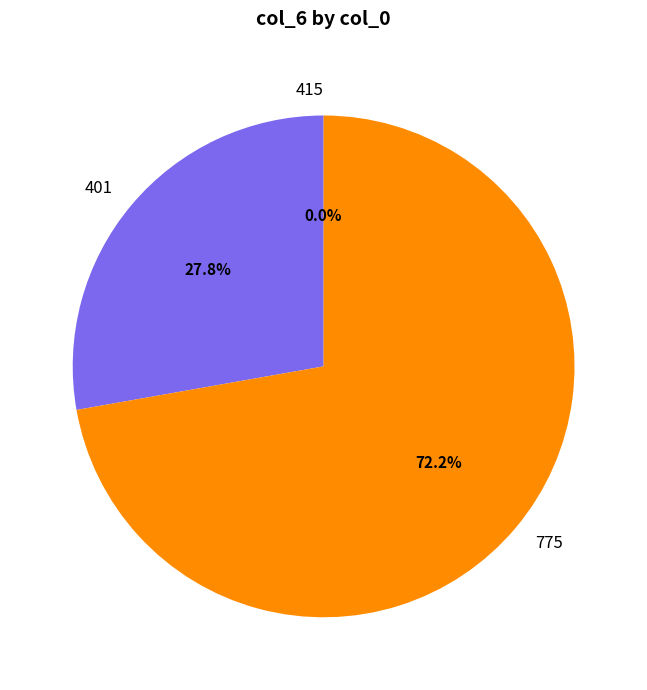

Which slice is the smallest?

415